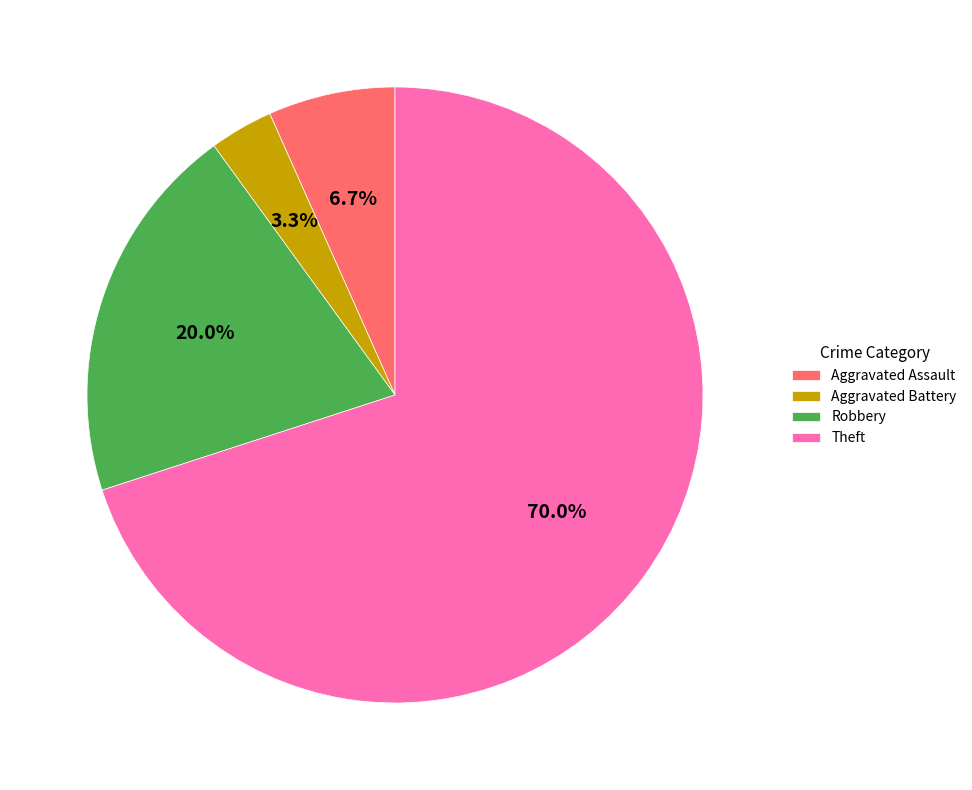

Is it true that Robbery is 25% of the pie?

False